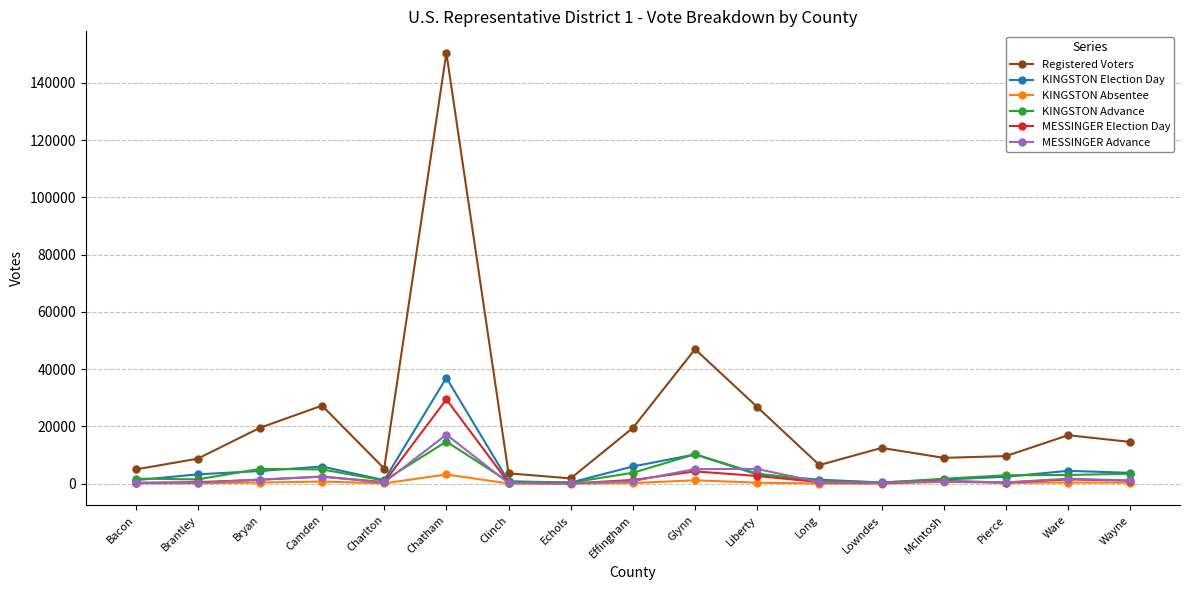

What is the label of the 7th point from the left?

Clinch